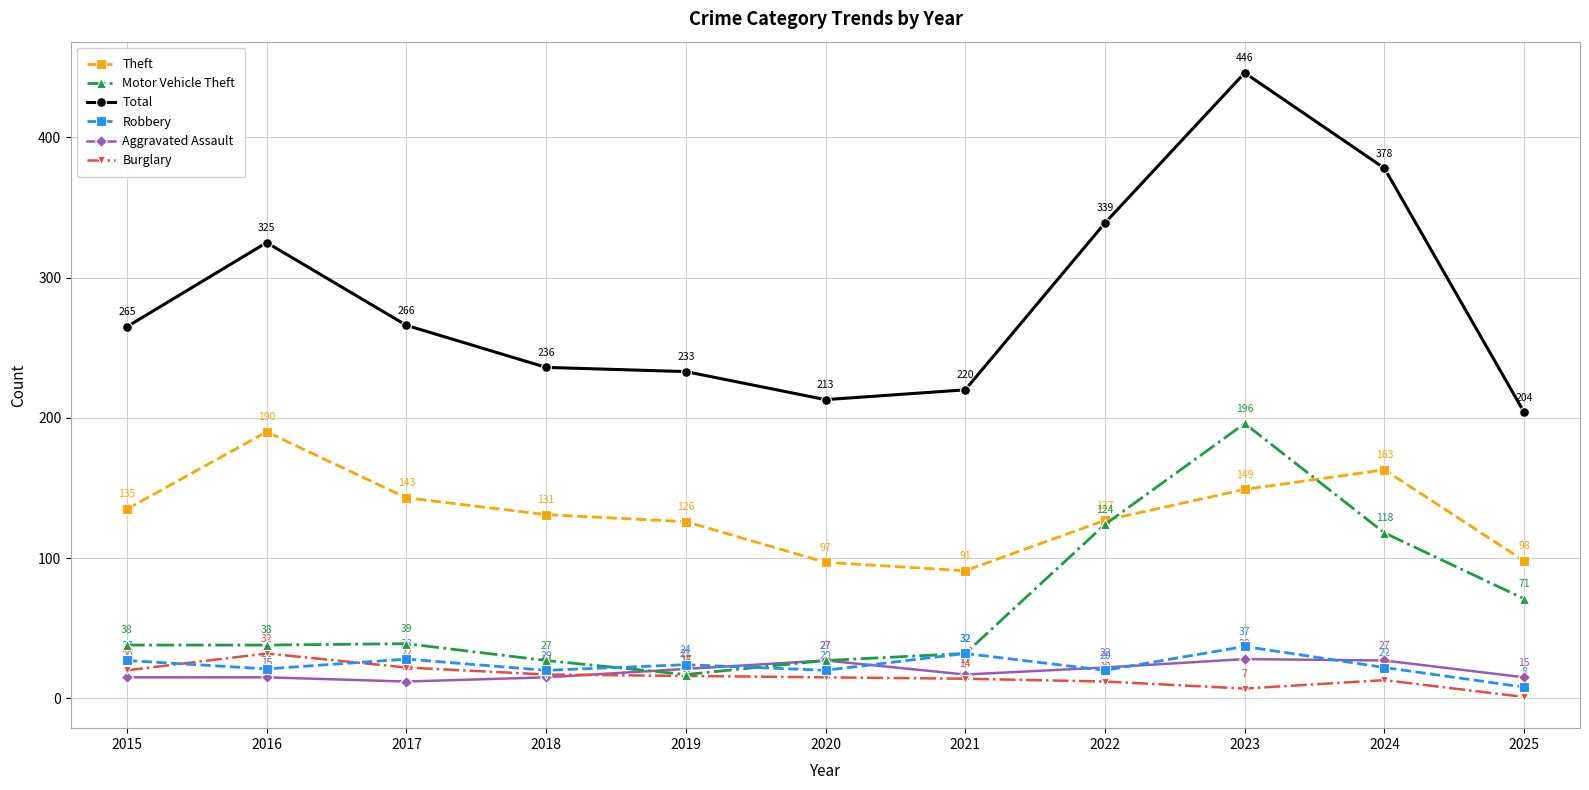

At how many categories does at least one series exceed 12?

11